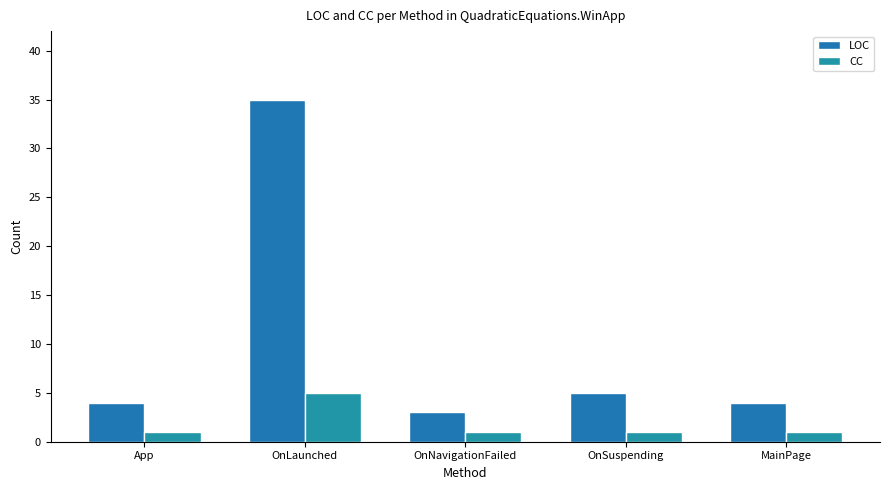

What is the value of the LOC bar at the 3rd from the left?

3